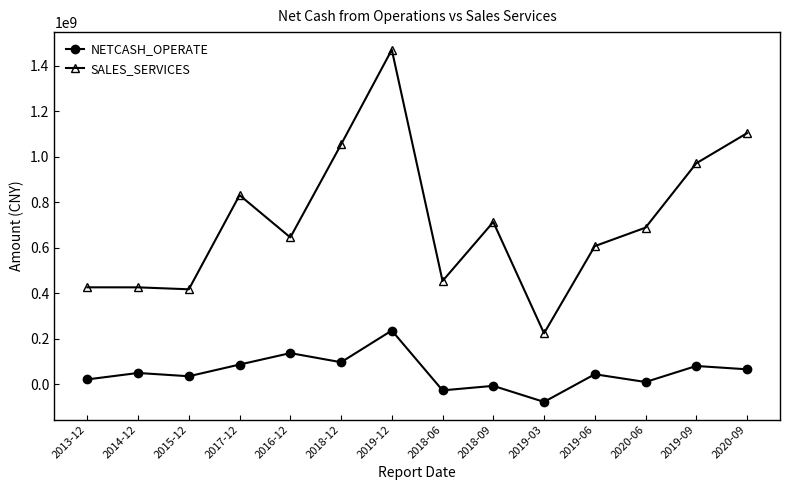

List the series in order of their overall mean, lowest first.

NETCASH_OPERATE, SALES_SERVICES